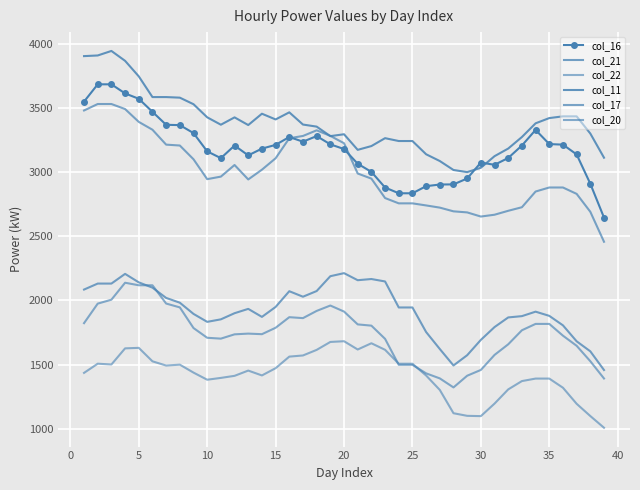

What is the value of the col_16 point at the 20th from the left?

3178.4